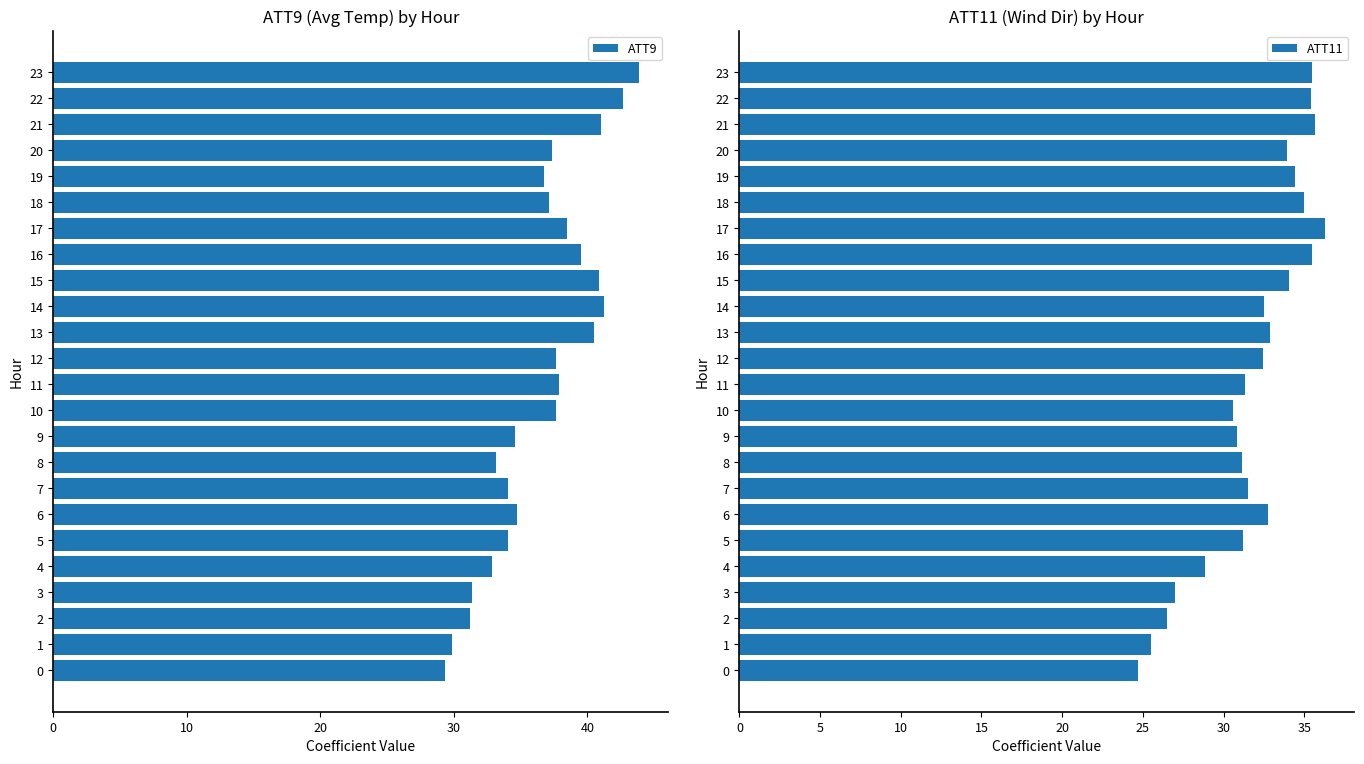

Count the number of categories in the chart.

24